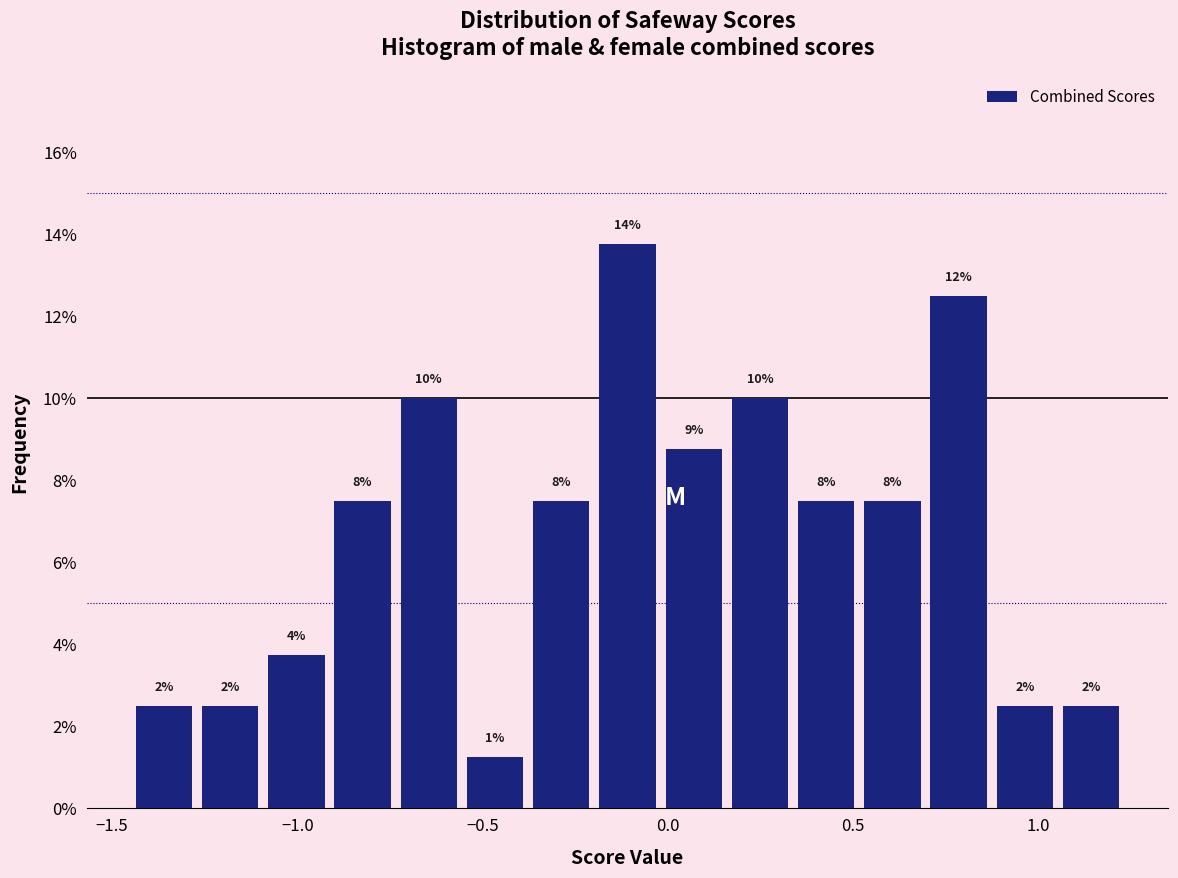

Around what value on the x-axis is the tallest bar? Give the approximate position of its centre, as read against the axis.

-0.10